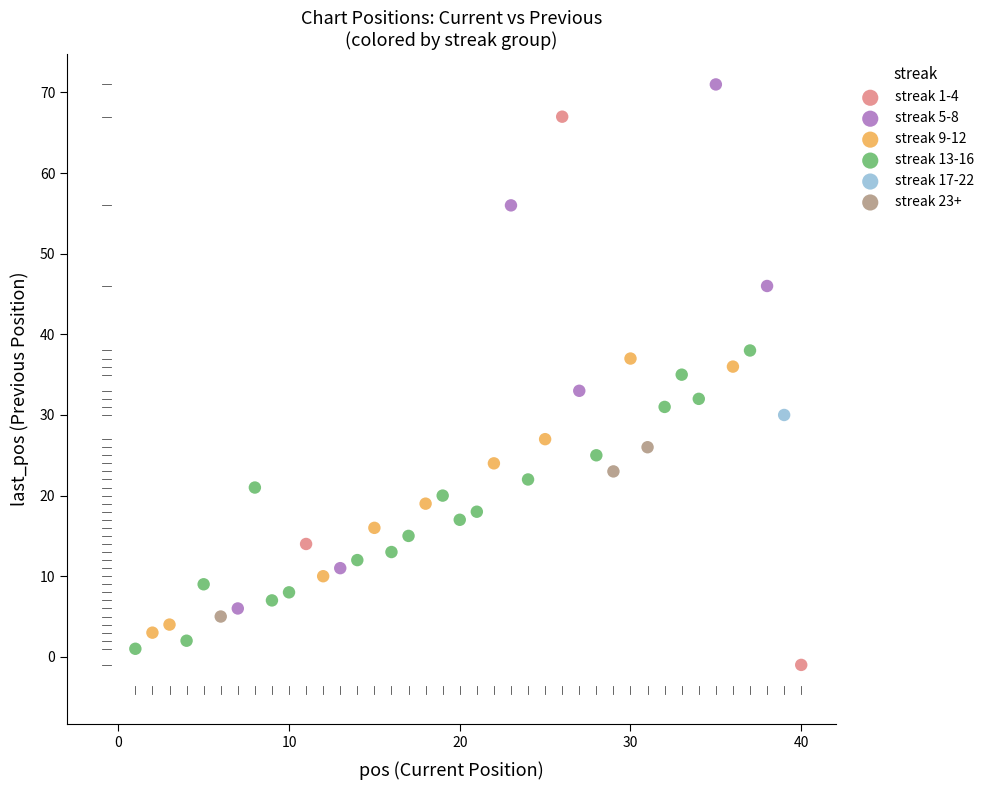

Which series reaches the minimum Y coordinate?

streak 1-4